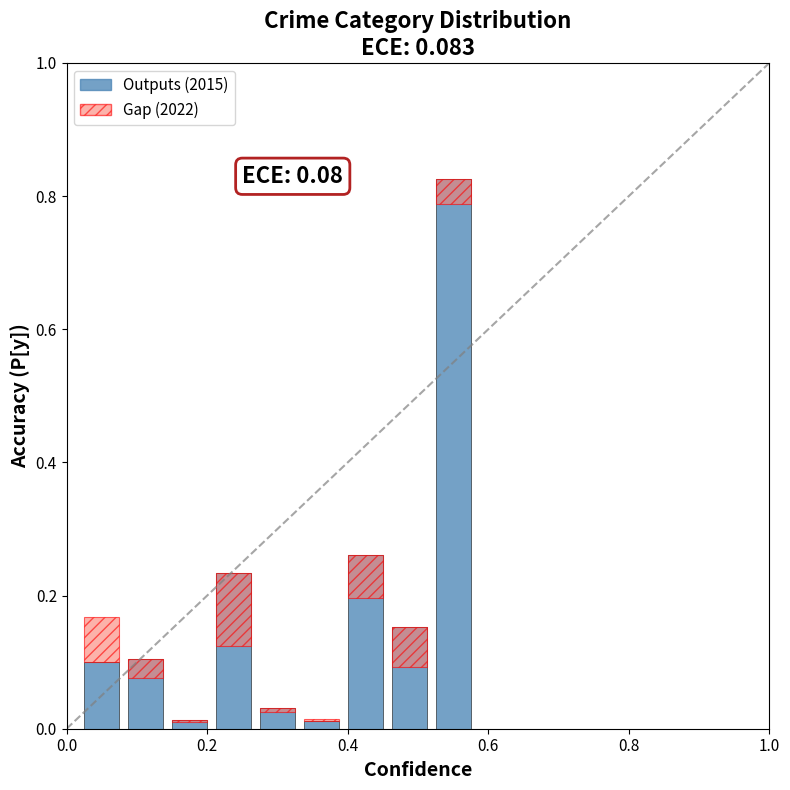

Which series has the widest spread of values?

Outputs (2015)